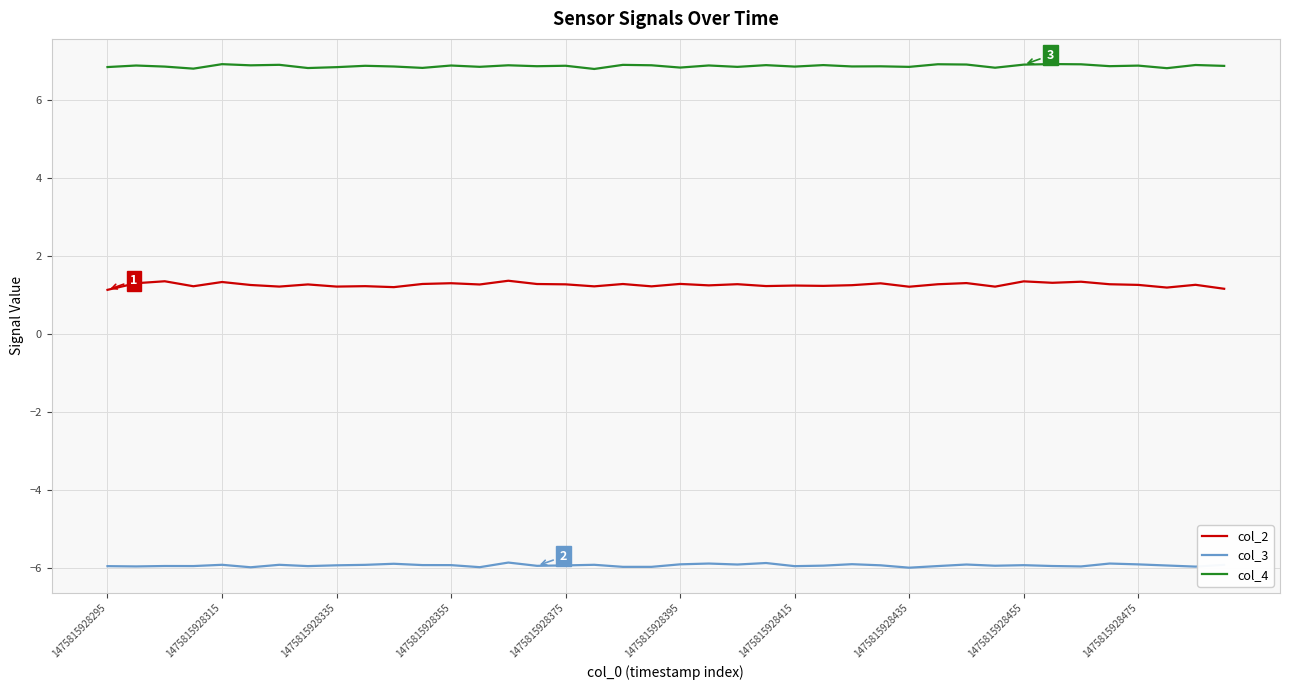

How many lines are shown in the chart?

3